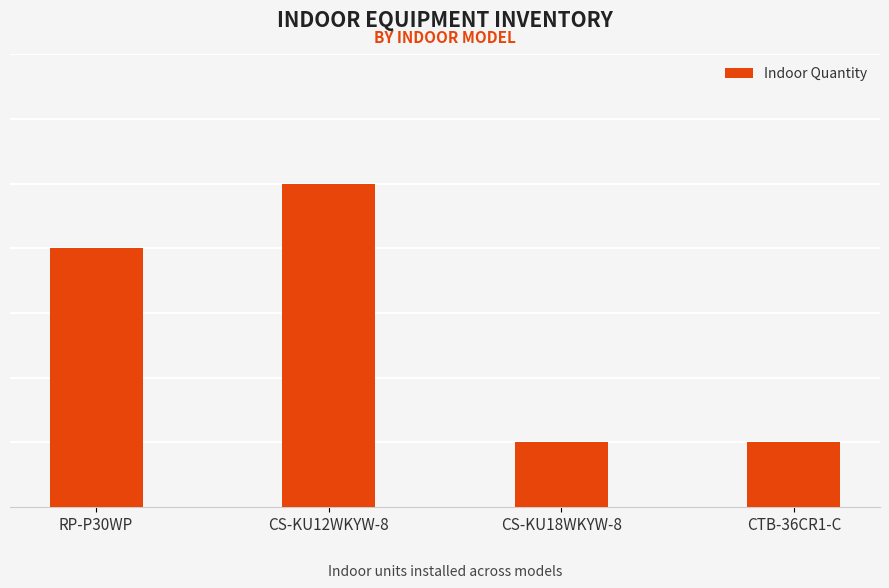

Are the bars horizontal?

No